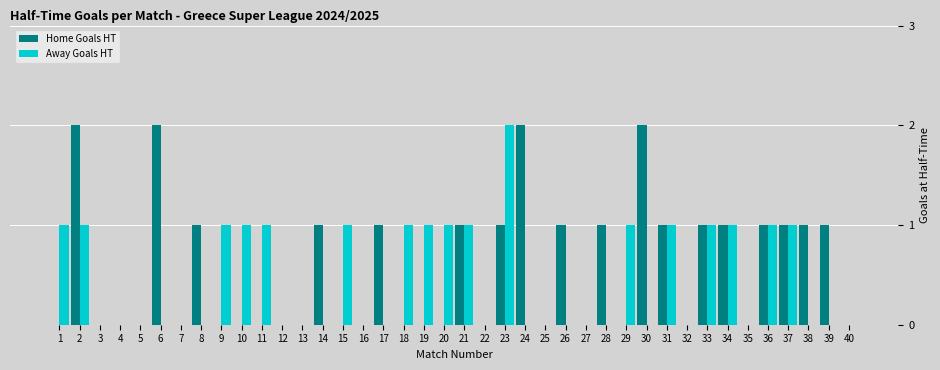

What is the sum of the Away Goals HT values at 33 and 2?

2